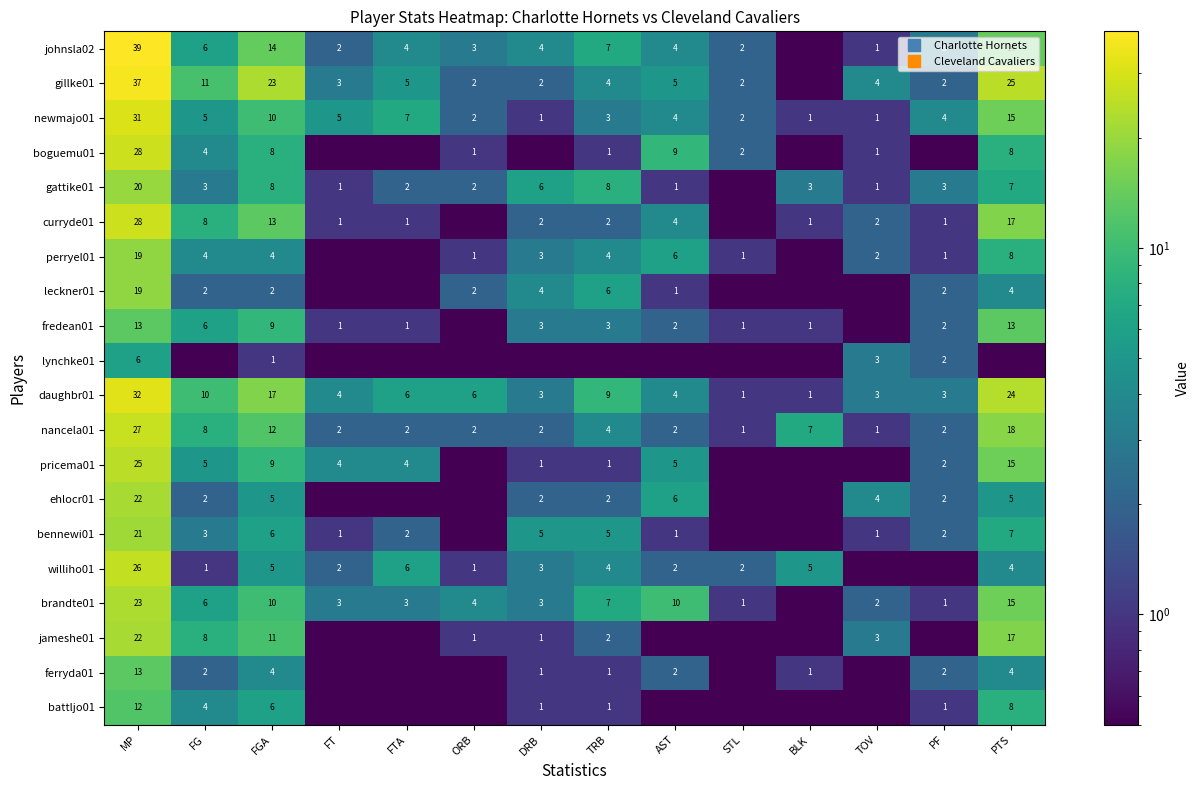

The value of bennewi01 at TRB is 5.0. True or false?

True